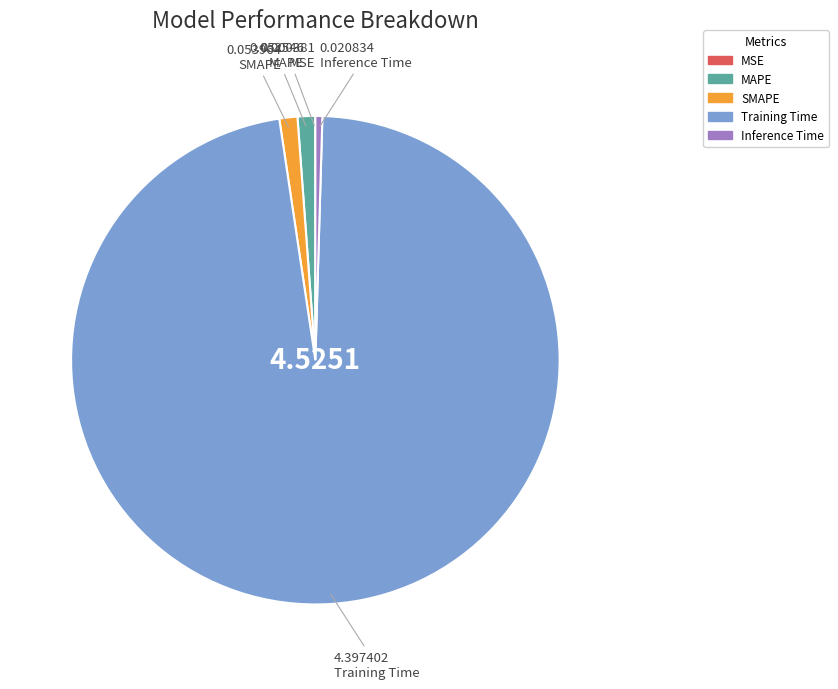

What is the largest slice in the pie chart?

Training Time